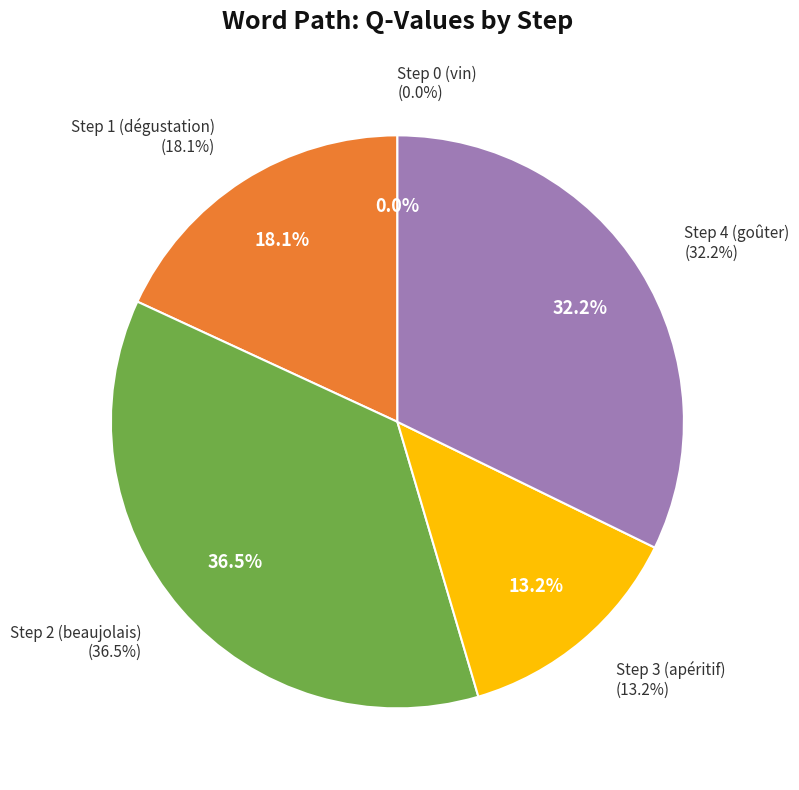

Which has a higher value, Step 2 (beaujolais) or Step 0 (vin)?

Step 2 (beaujolais)